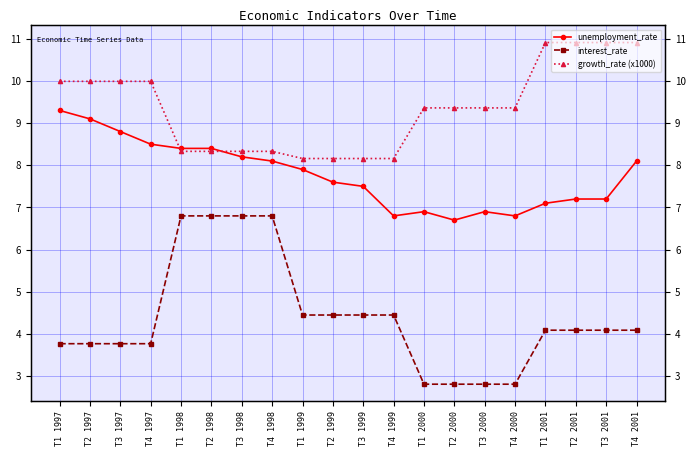

List the labels in order of unemployment_rate value, smallest first.

T2 2000, T4 1999, T4 2000, T1 2000, T3 2000, T1 2001, T2 2001, T3 2001, T3 1999, T2 1999, T1 1999, T4 1998, T4 2001, T3 1998, T1 1998, T2 1998, T4 1997, T3 1997, T2 1997, T1 1997